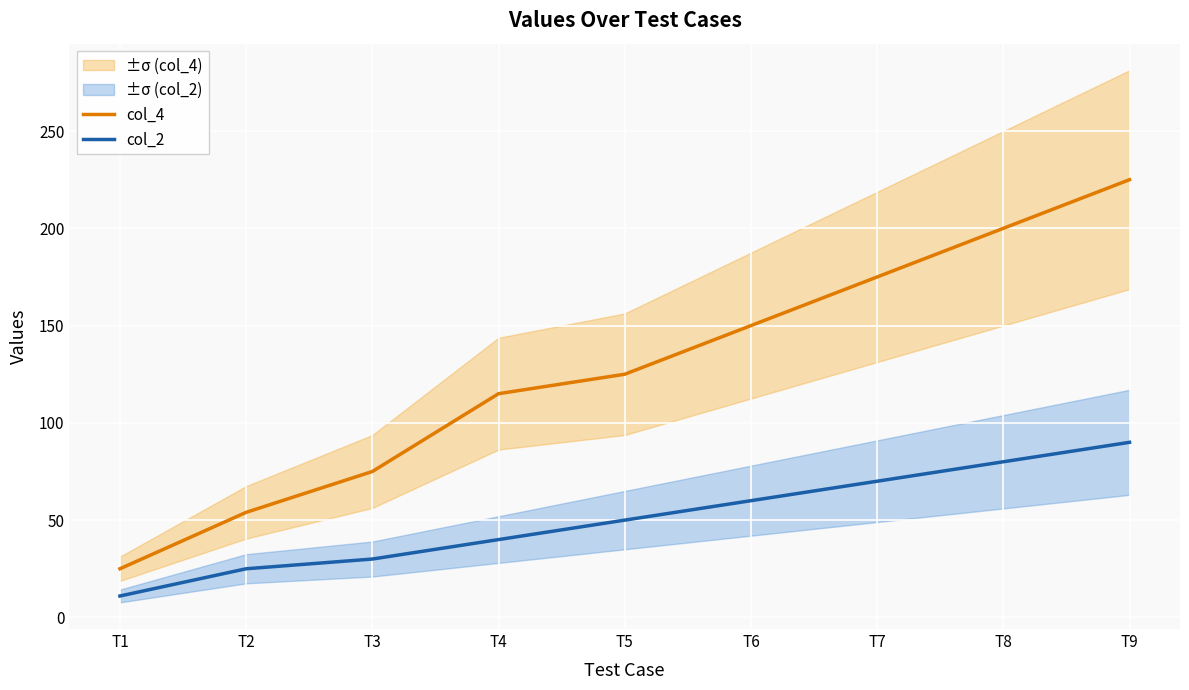

How many values in the col_2 series are below 50?

4